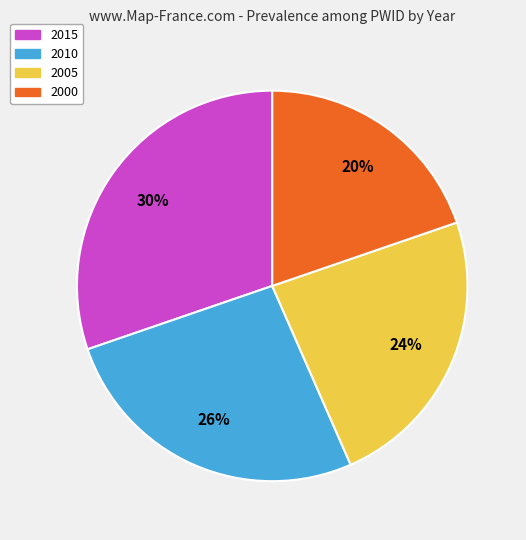

Rank the categories by value from lowest to highest.

2000, 2005, 2010, 2015